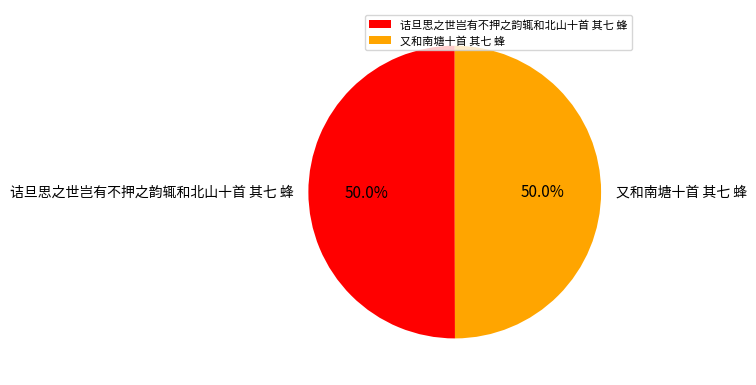

Approximately how many times larger is the value at 诘旦思之世岂有不押之韵辄和北山十首 其七 蜂 compared to 又和南塘十首 其七 蜂?

1.0